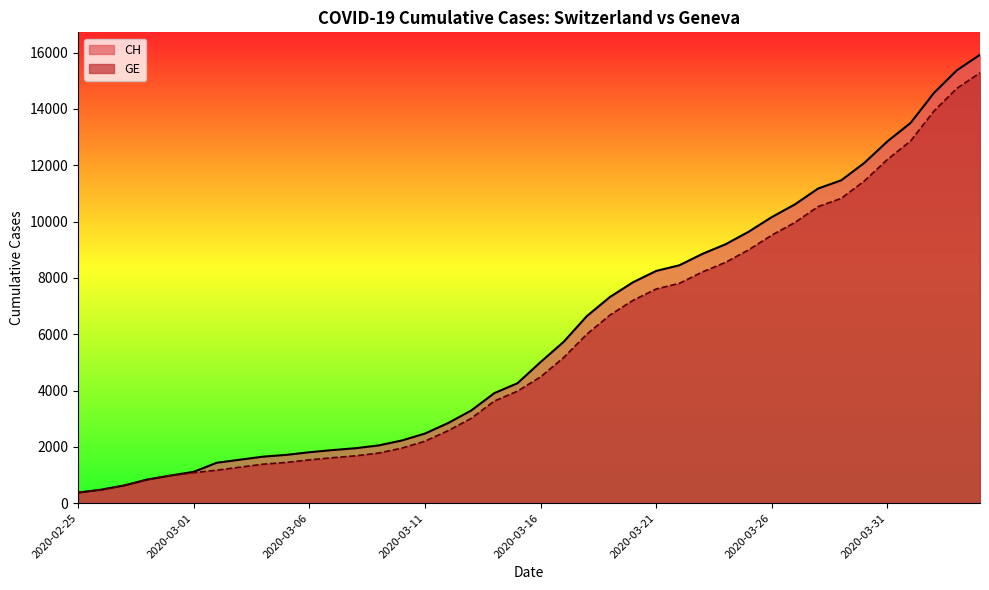

Which series has the largest range (max minus min)?

CH